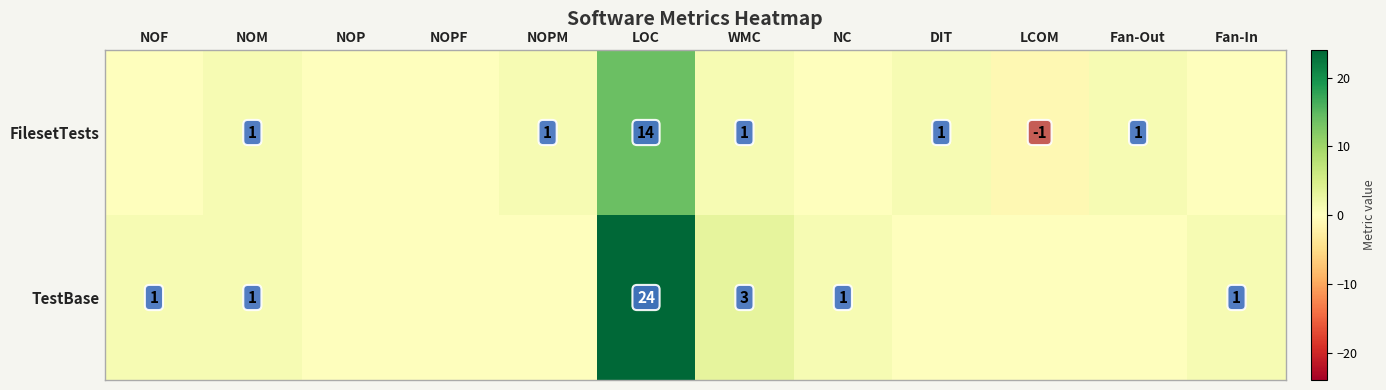

What is the difference between the highest and lowest values at LOC?

10